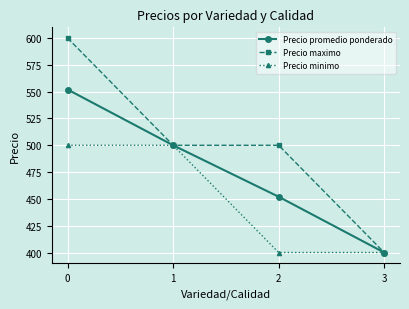

Rank the categories by Precio promedio ponderado value from lowest to highest.

3, 2, 1, 0